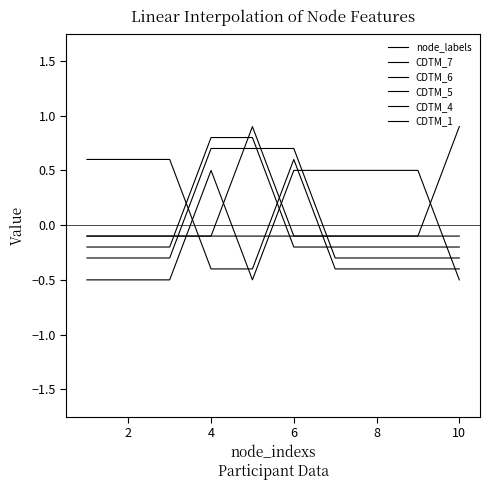

What is the greatest value displayed?

0.9